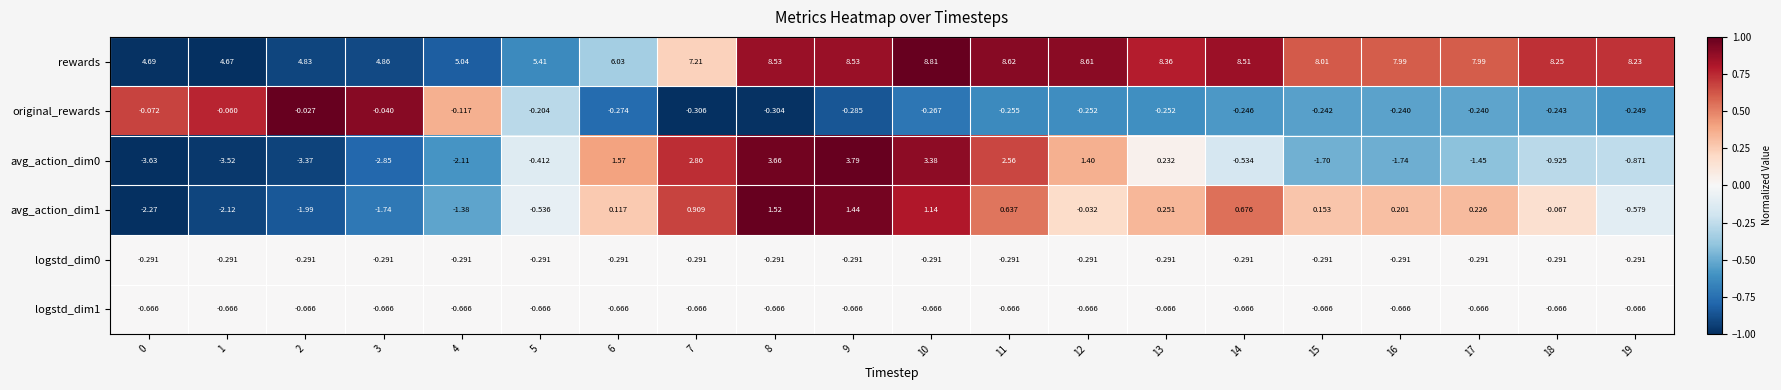

How many data points in rewards are less than 8?

10